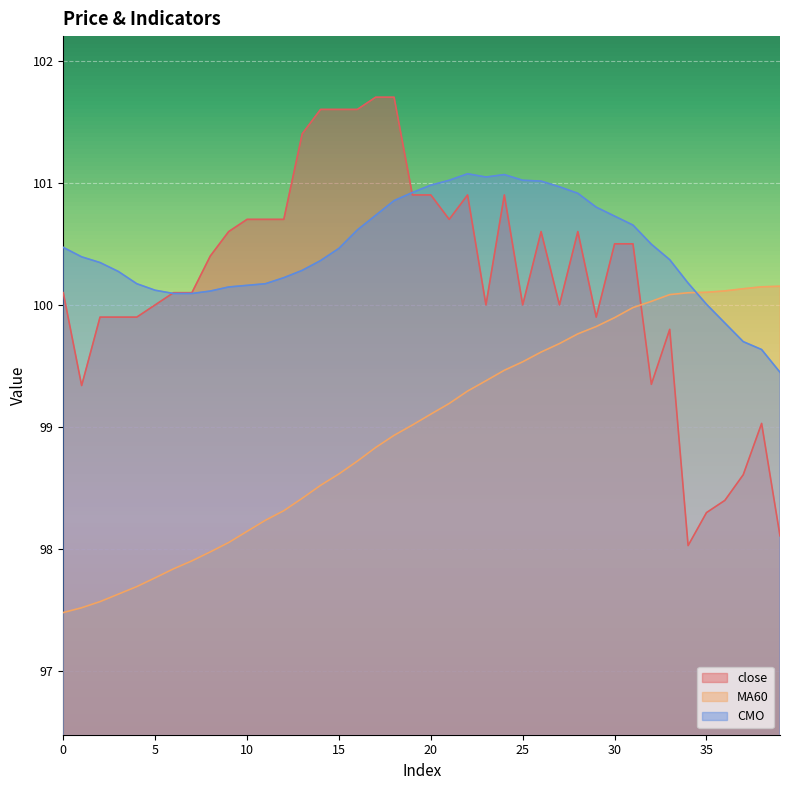

What is the sum of the MA60 values at 22 and 0?

196.8